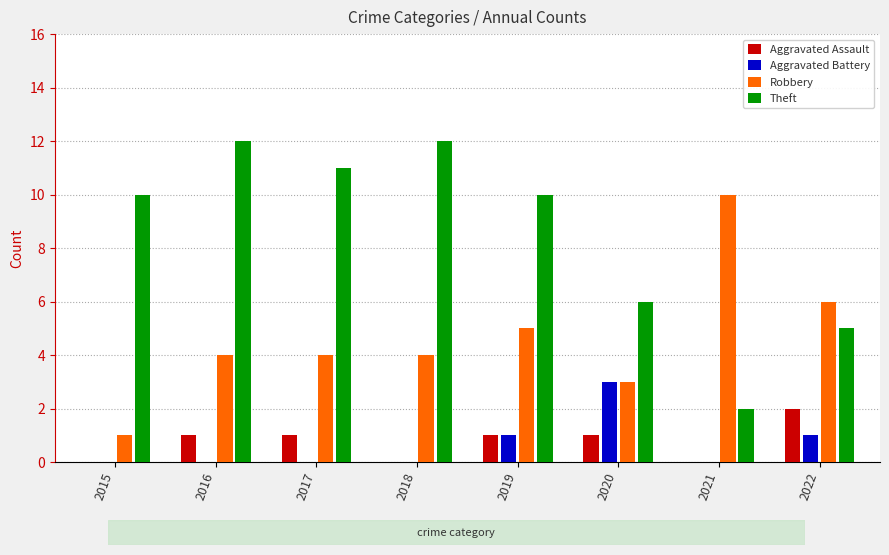

The Aggravated Assault series shows 1 at 2022. True or false?

False